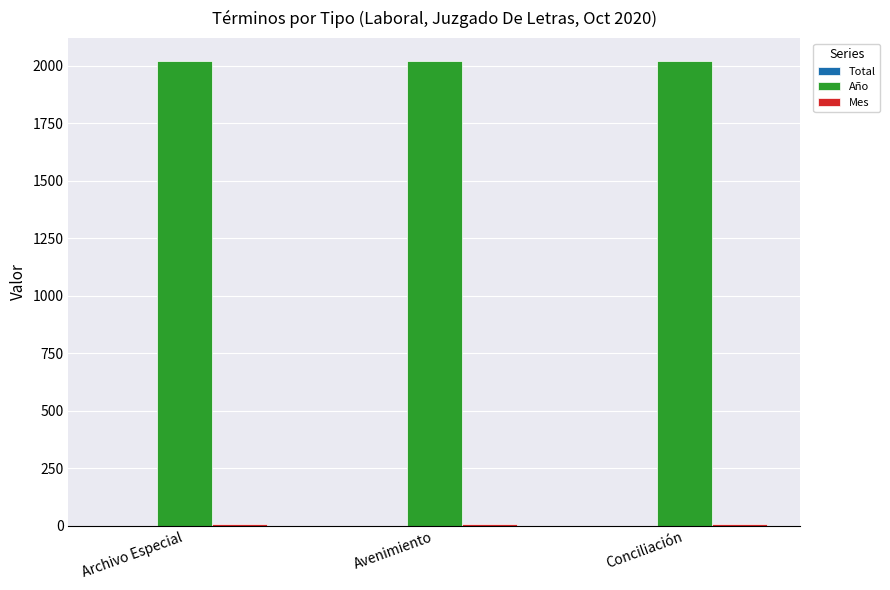

True or false: Año has a value of 1271 at Avenimiento.

False